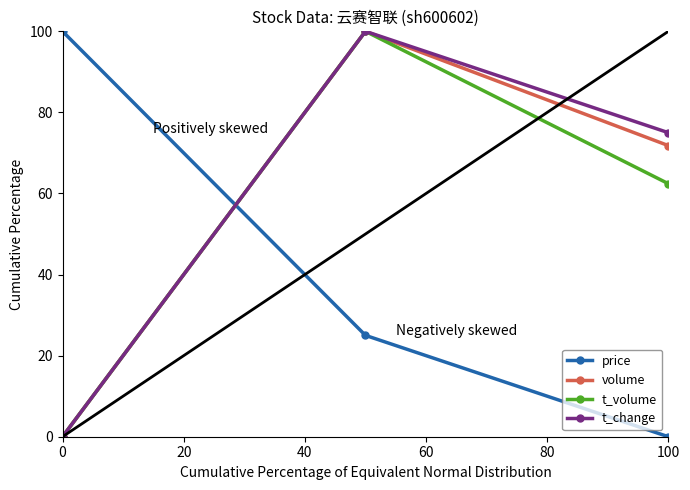

At how many categories does at least one series exceed 46?

3